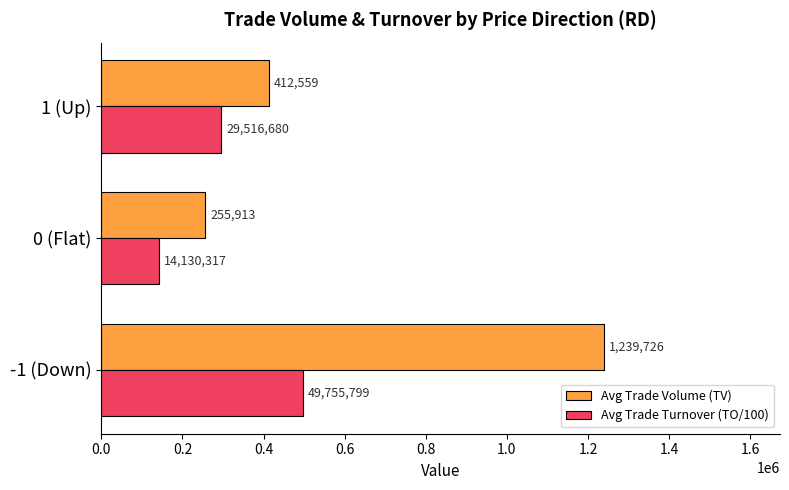

How many Avg Trade Volume (TV) values are between 255913 and 1239726?

3